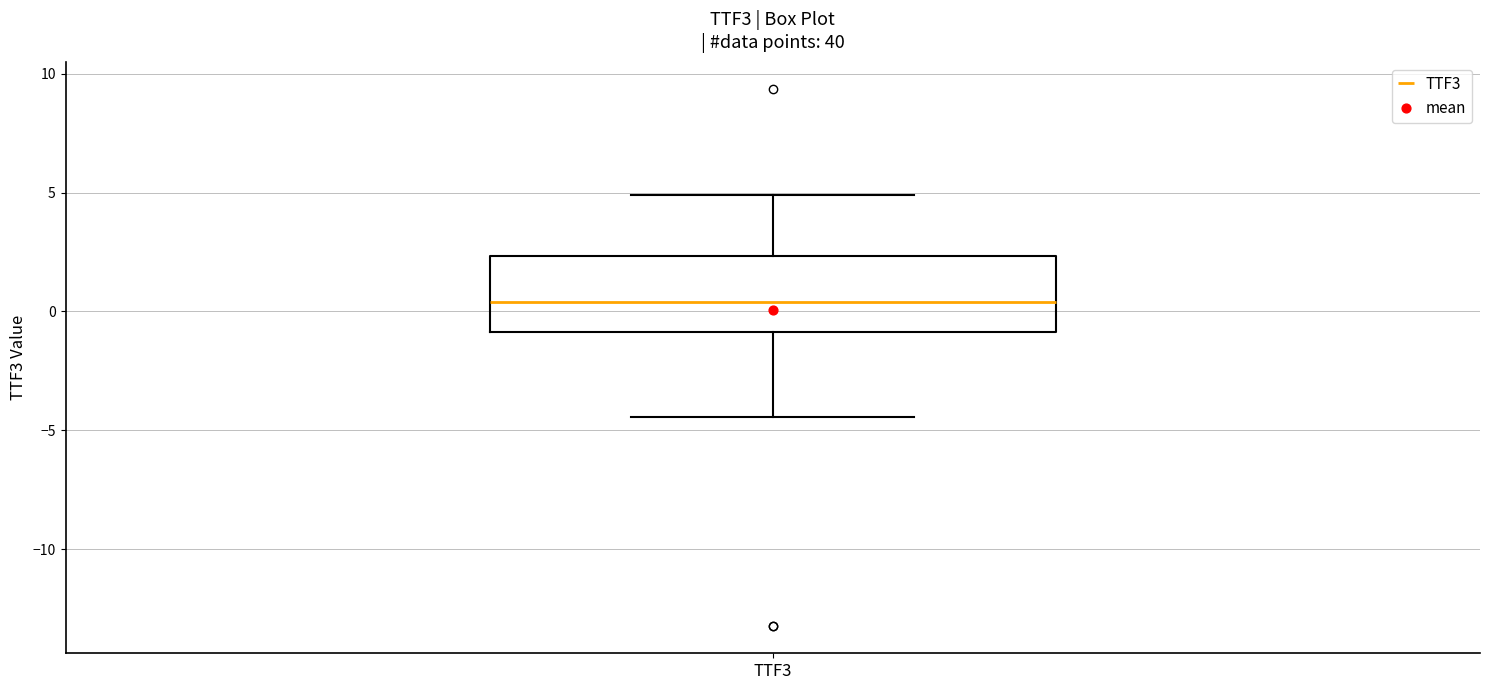

Transcribe this box plot: give where the median line is, the range the box spans, and where the two whiskers end, as read against the y-axis. The values are not printed on the chart, so give them approximately, as read against the axis.

median 0.5, box -1.0 to 2.5, whiskers -4.5 to 5.0